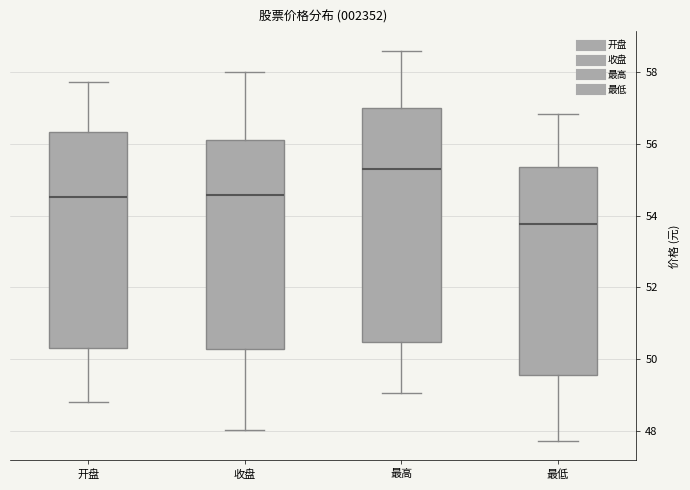

Which box is the tallest, from its lower edge to its upper edge?

最高